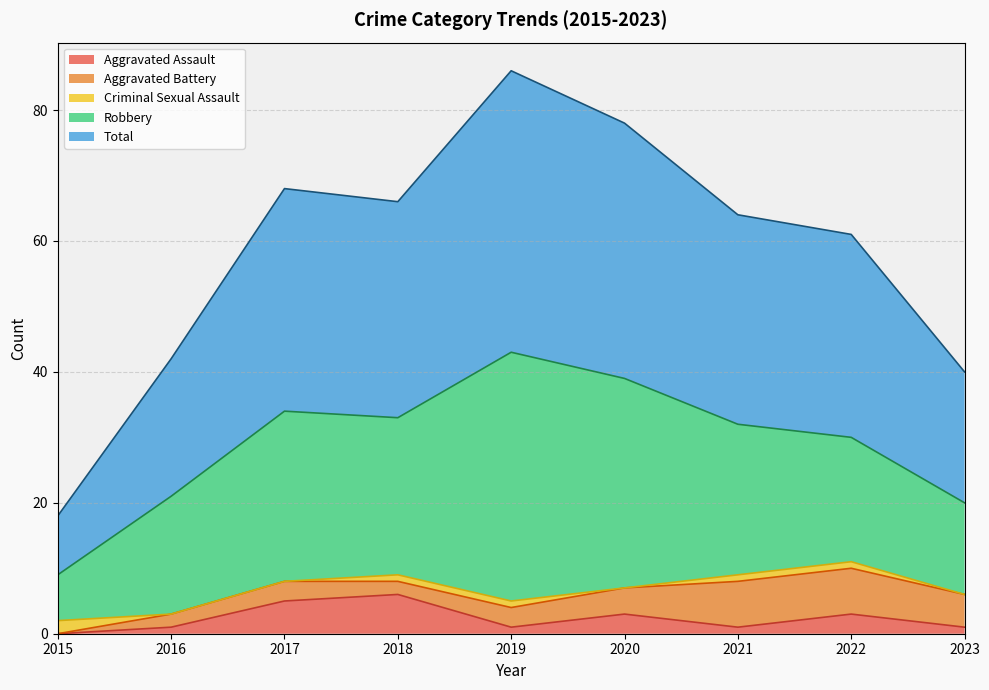

Reading right to left, what are all the values shown in this chart?

Aggravated Assault: 1	3	1	3	1	6	5	1	0
Aggravated Battery: 5	7	7	4	3	2	3	2	0
Criminal Sexual Assault: 0	1	1	0	1	1	0	0	2
Robbery: 14	19	23	32	38	24	26	18	7
Total: 20	31	32	39	43	33	34	21	9